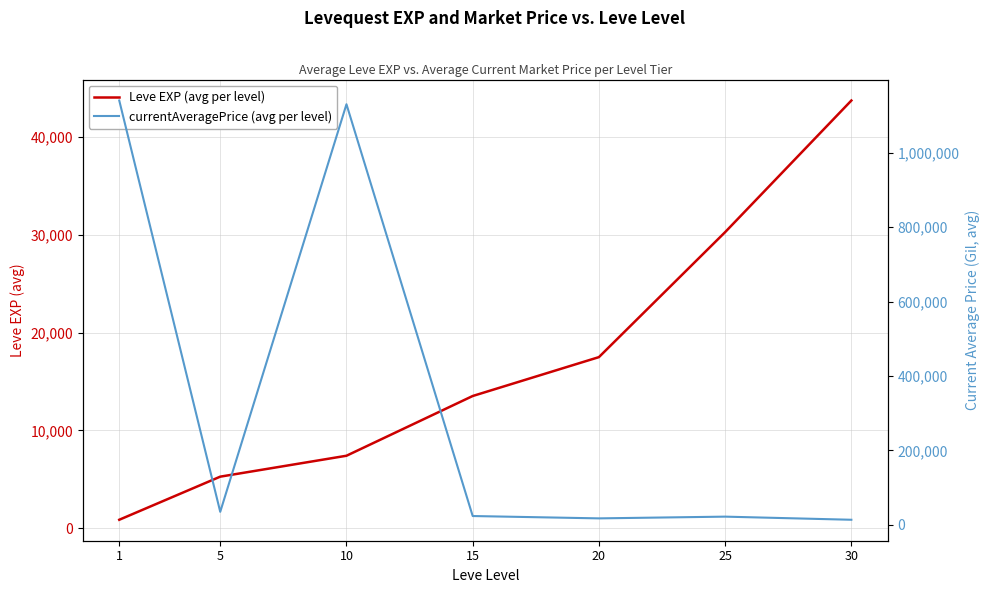

Rank the series at 25 from lowest to highest value.

currentAveragePrice (avg per level), Leve EXP (avg per level)